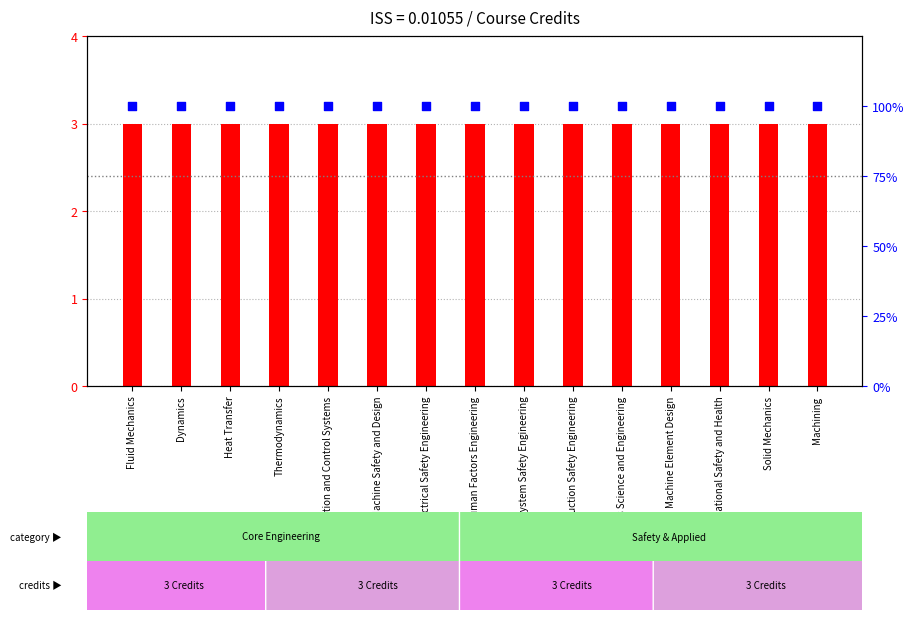

What are all the series names shown in the legend?

credits, percentile rank within the sample